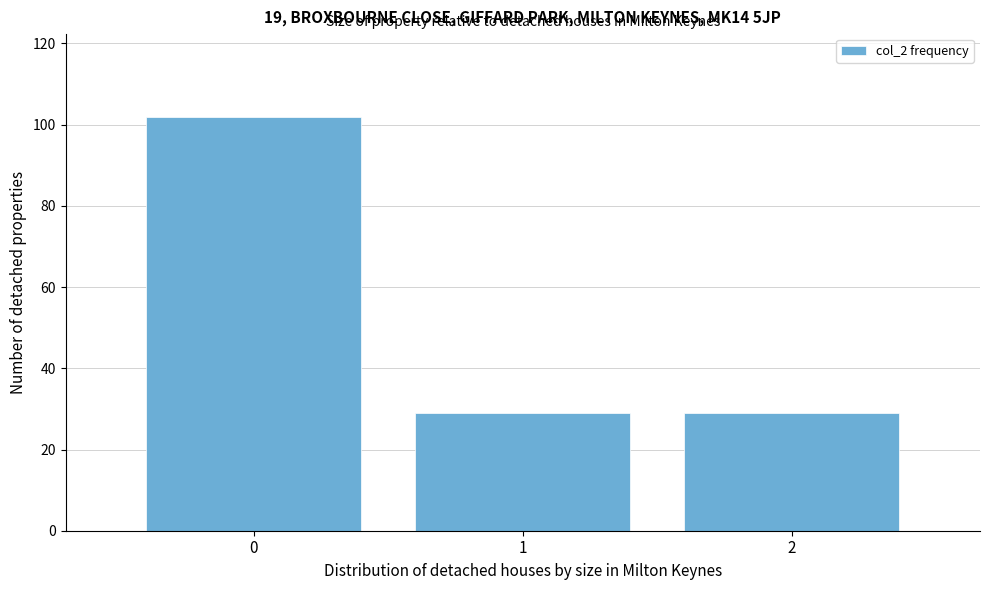

Which range on the x-axis has the tallest bar?

-0.5 to 0.5